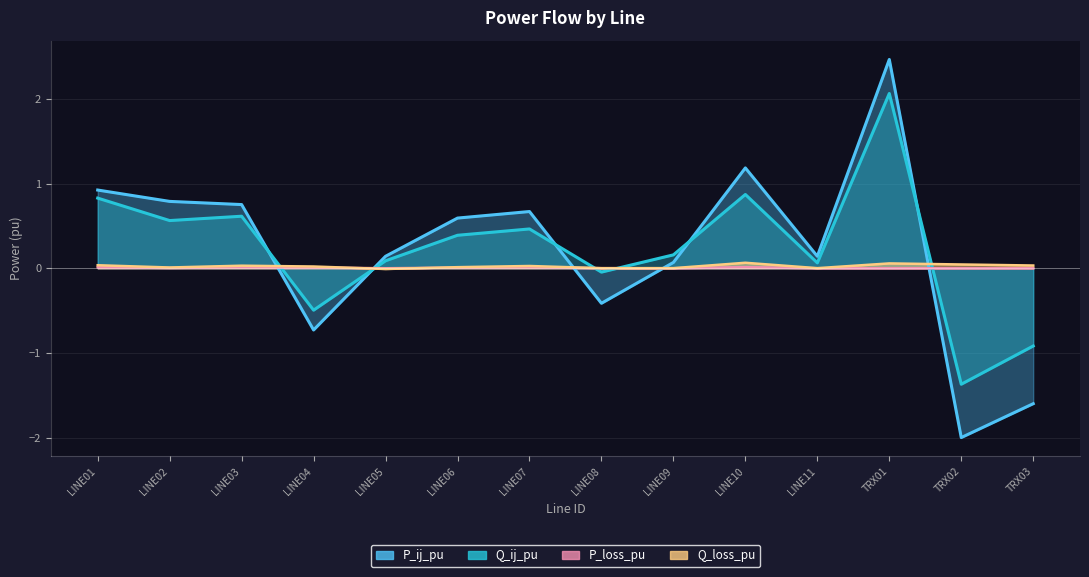

How many values in P_ij_pu are below zero?

4